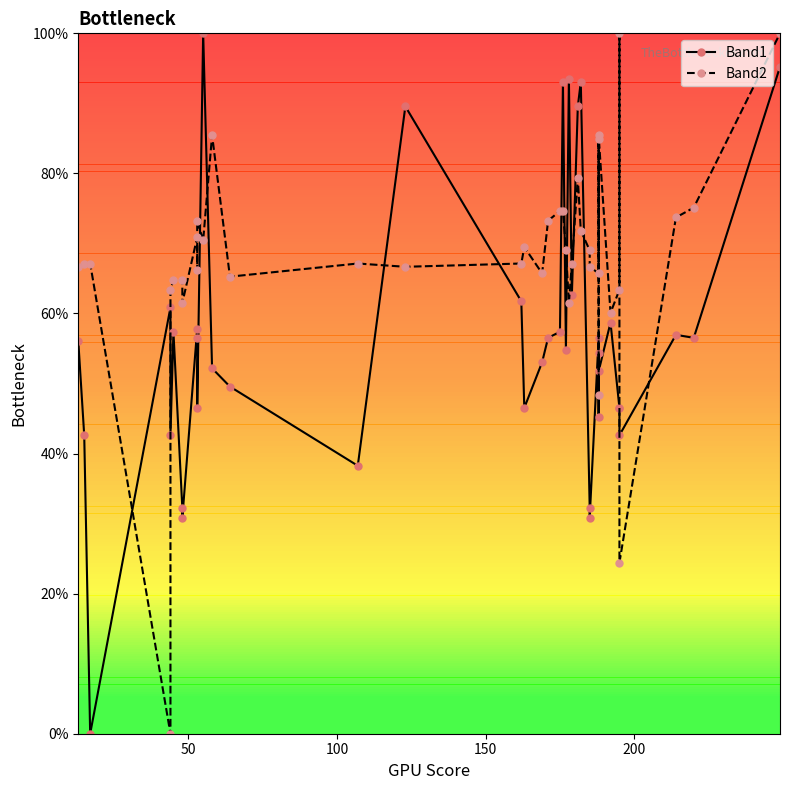

Rank the series by their maximum value, from lowest to highest.

Band1, Band2